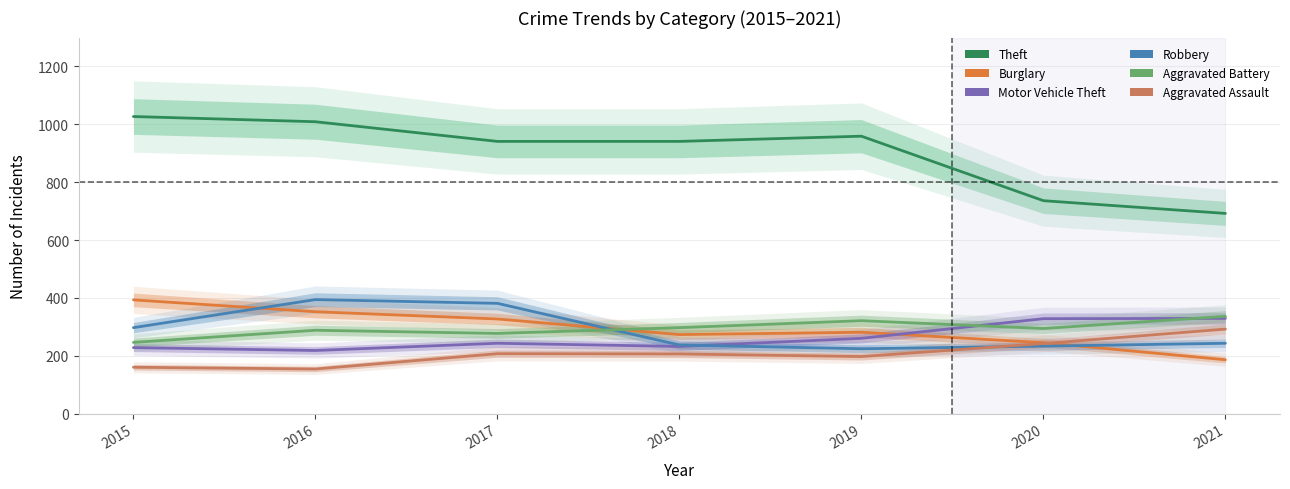

What is the sum of all Theft values?

6305